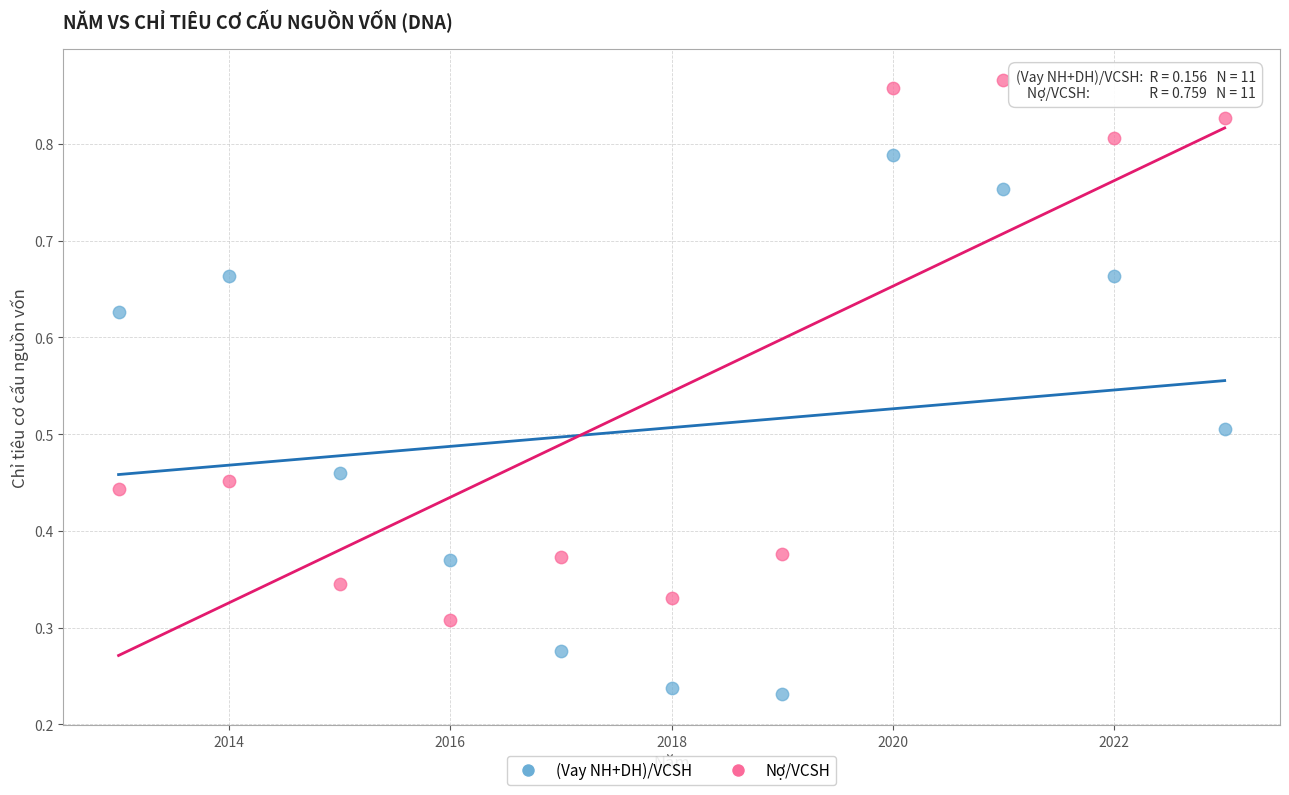

Across all data points, what is the range of X values (max minus min)?

10.0